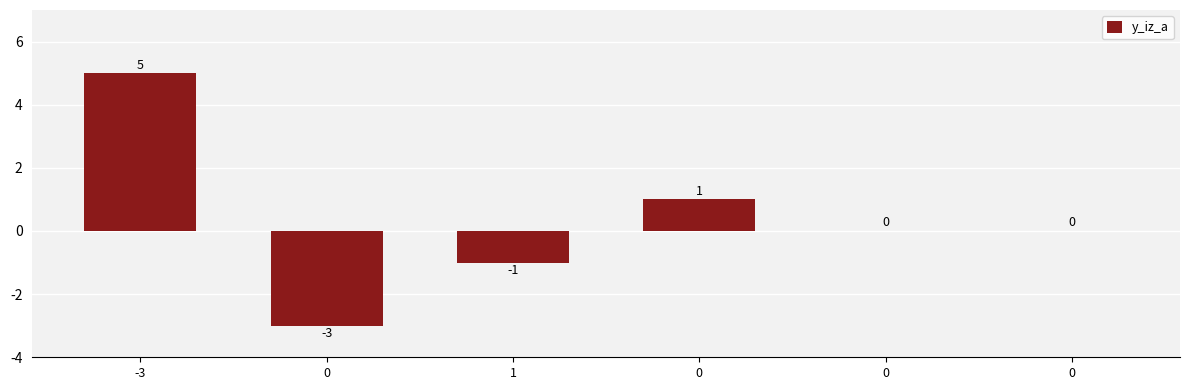

The chart shows a value of 1 at 0. True or false?

False